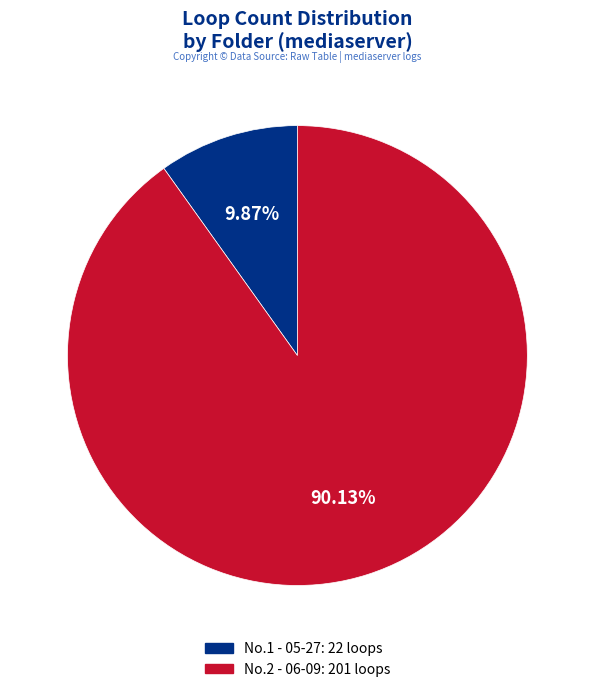

Rank the categories by value from lowest to highest.

No.1 - 05-27: 22 loops, No.2 - 06-09: 201 loops